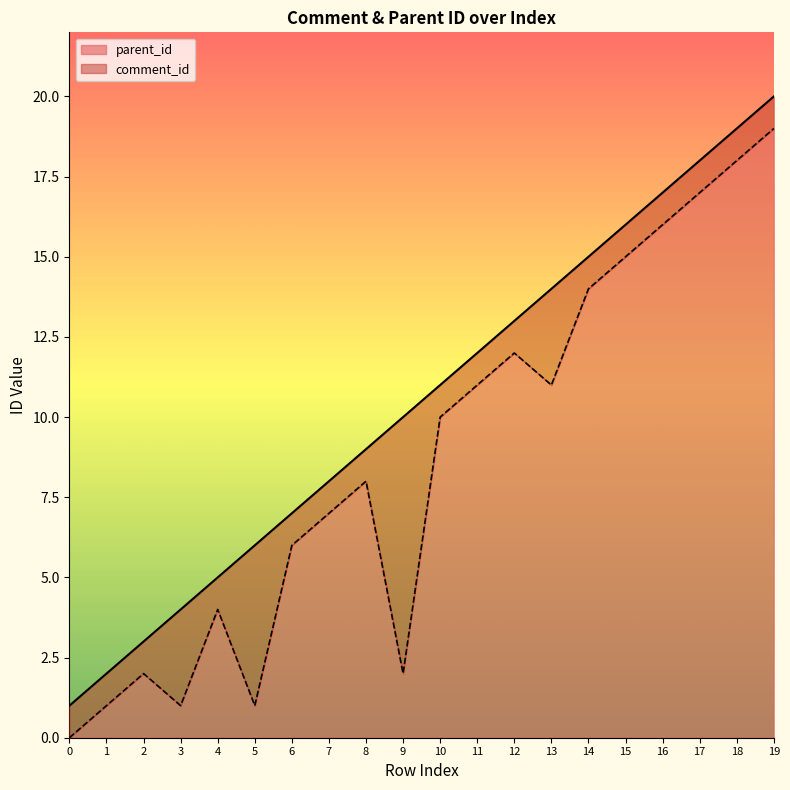

Rank the series at 18 from highest to lowest value.

comment_id, parent_id